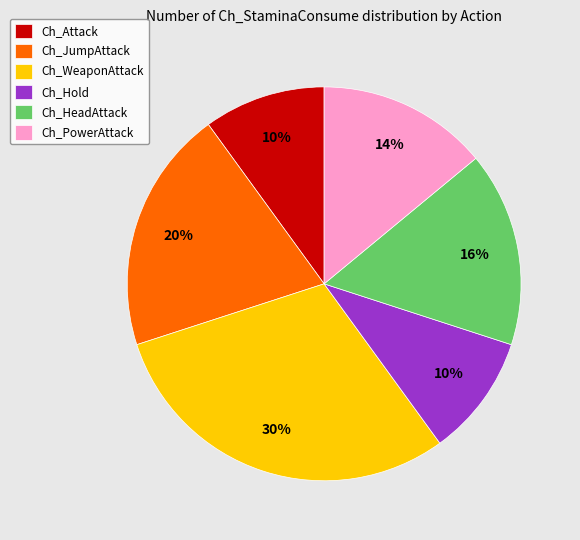

Approximately how many times larger is the value at Ch_WeaponAttack compared to Ch_Hold?

3.0